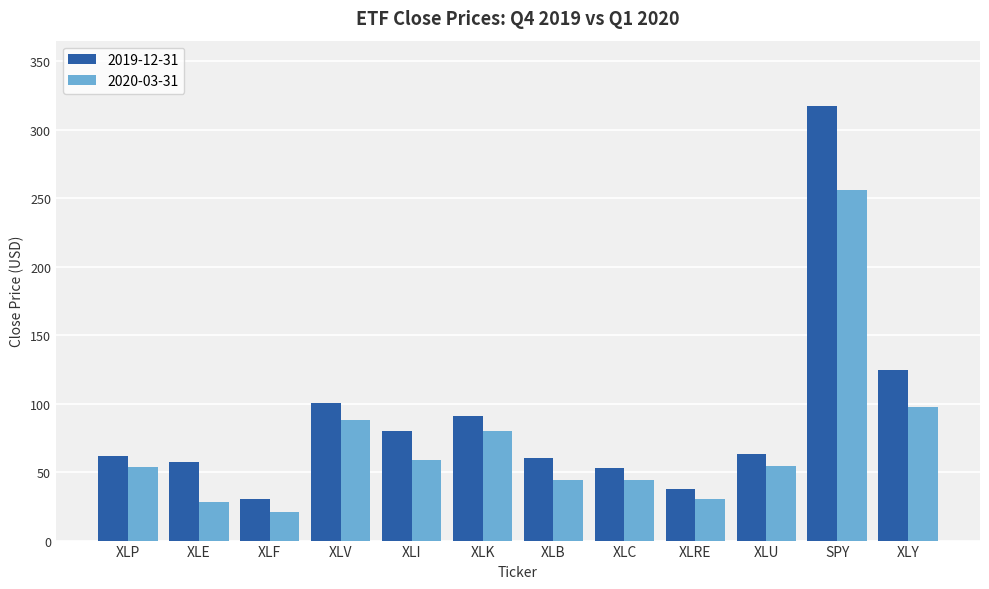

What is the difference between the second highest and minimum values in the 2019-12-31 series?

94.1